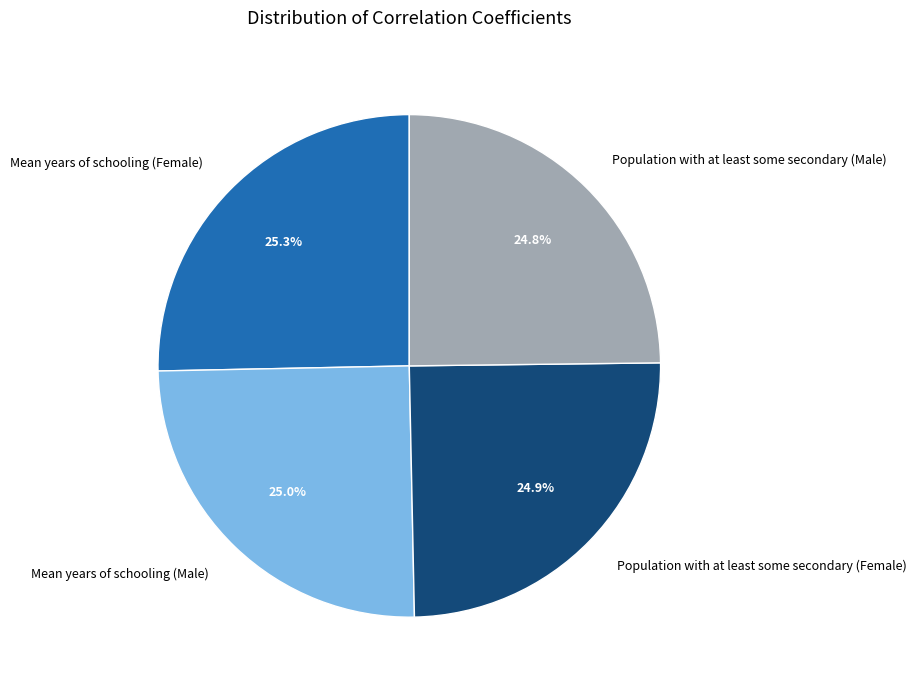

The Population with at least some secondary (Female) slice represents 13% of the pie. True or false?

False